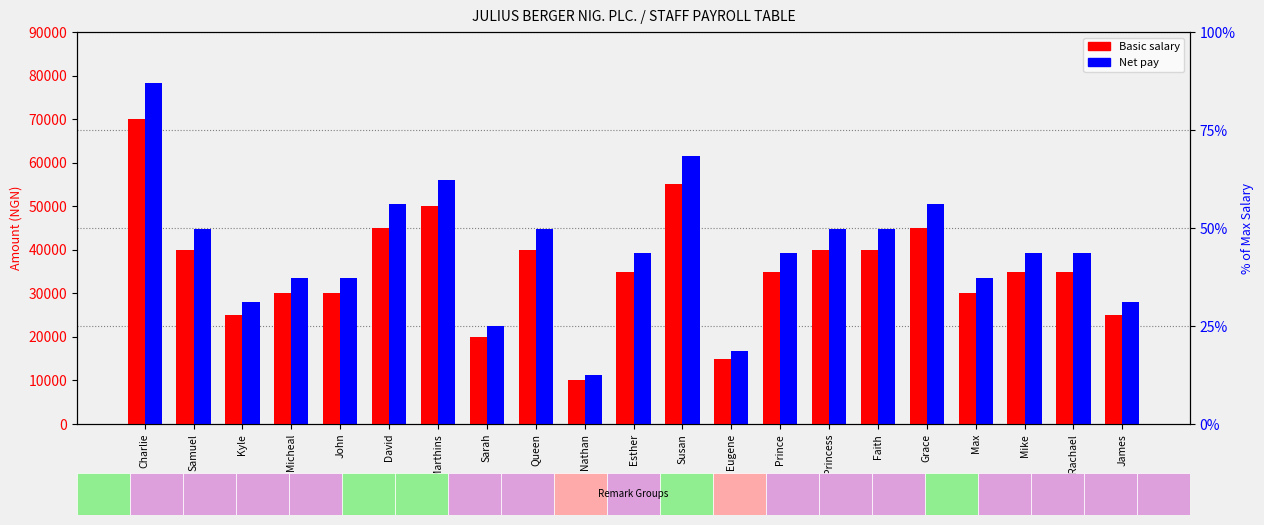

List the series in order of their overall mean, highest first.

Net pay, Basic salary